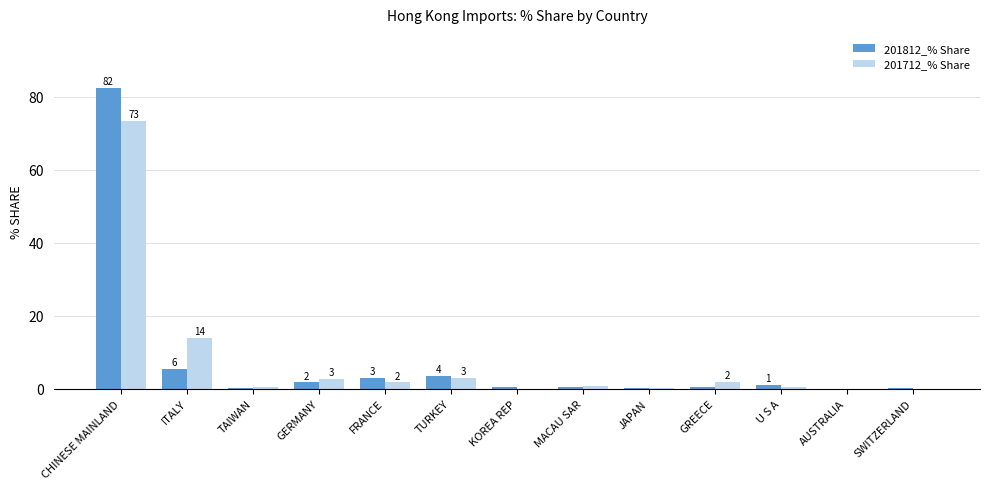

What is the sum of all 201712_% Share values?

99.0